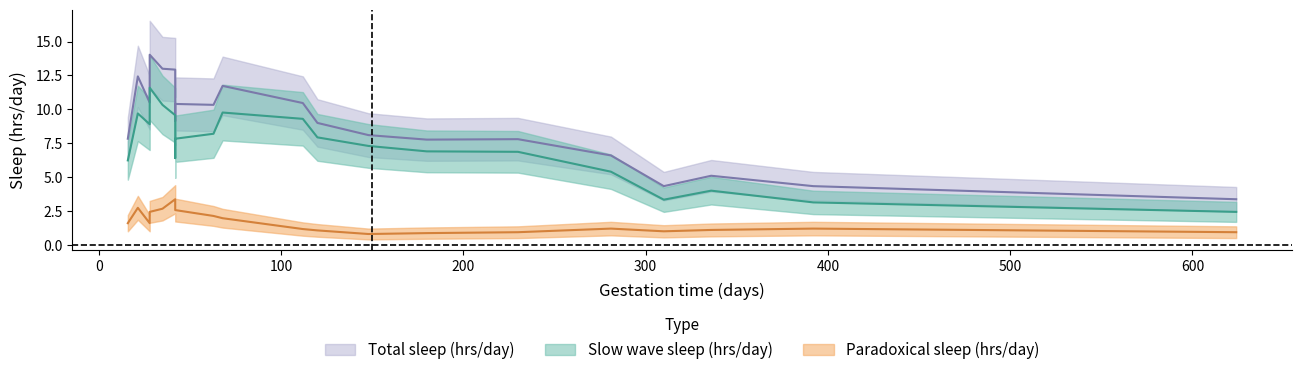

How many data points in Total sleep (hrs/day) are less than 9?

10